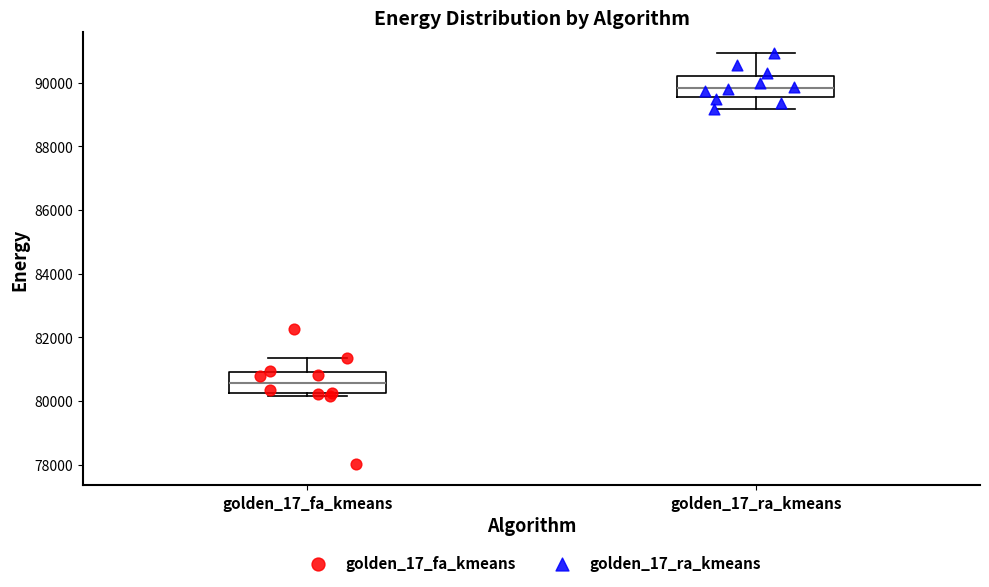

Reading left to right, read every box against the y-axis: the position of its median line, the range the box covers, and the ends of its whiskers. The values are not printed on the chart, so give them approximately, as read against the axis.

golden_17_fa_kmeans: median 80600, box 80200 to 81000, whiskers 80200 (just below the box's lower edge) to 81400
golden_17_ra_kmeans: median 89800, box 89600 to 90200, whiskers 89200 to 91000